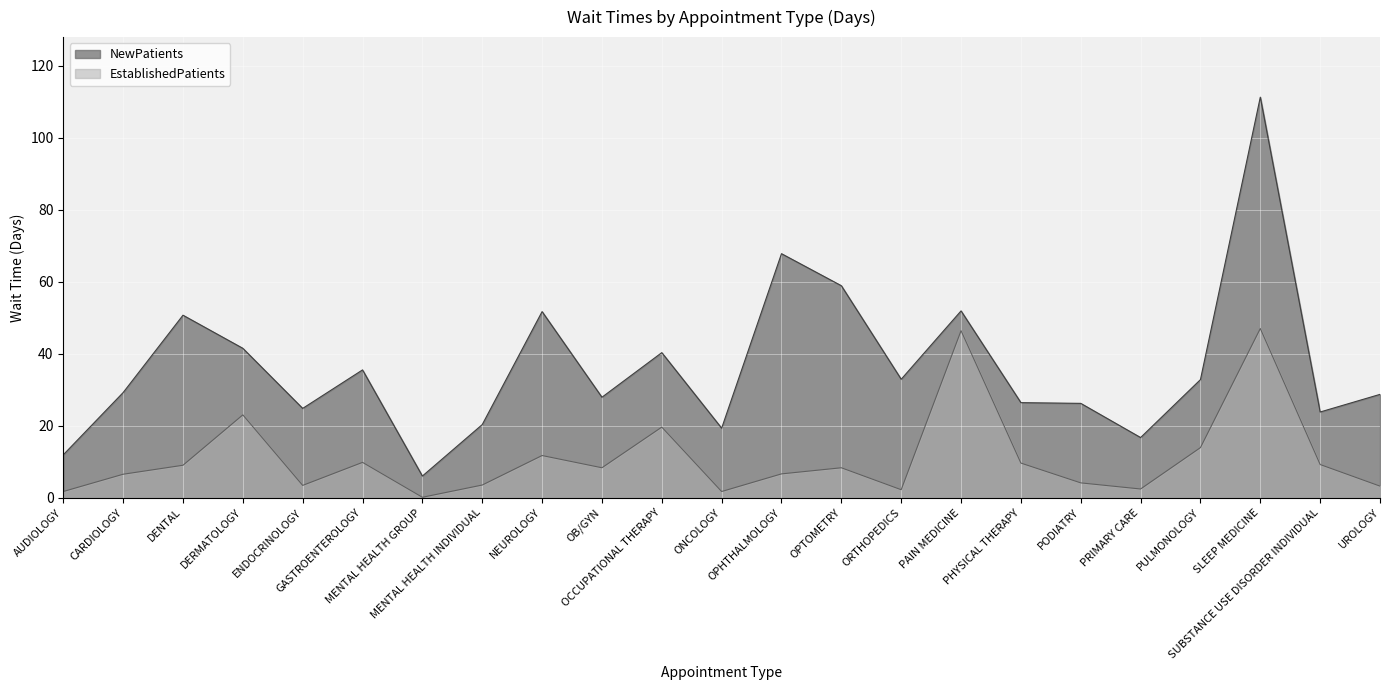

In EstablishedPatients, how many points are lower than both neighbors (excluding endpoints)?

6